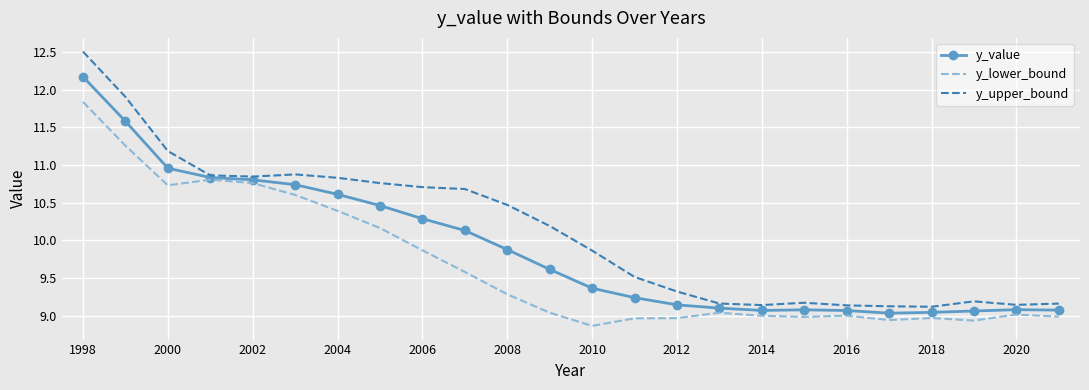

Which series has the largest total across all categories?

y_upper_bound